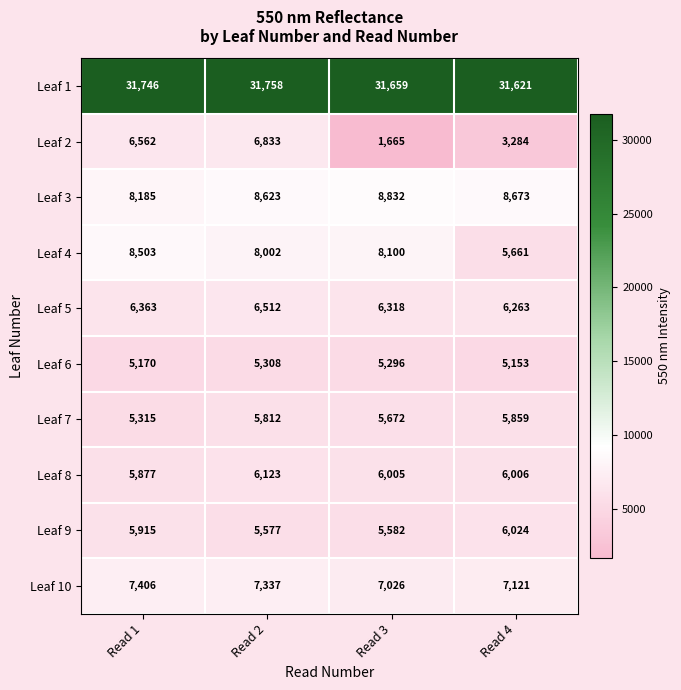

What is the difference between the highest and lowest values at Read 1?

26576